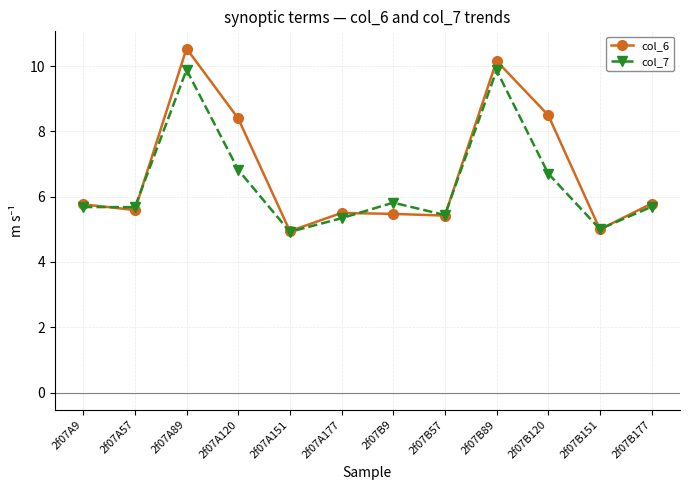

Is it true that col_7 equals 10.1 at 2f07A9?

False